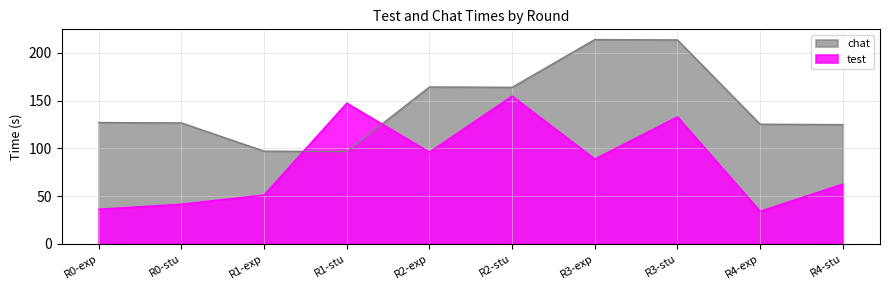

Does the chart have visible grid lines?

Yes